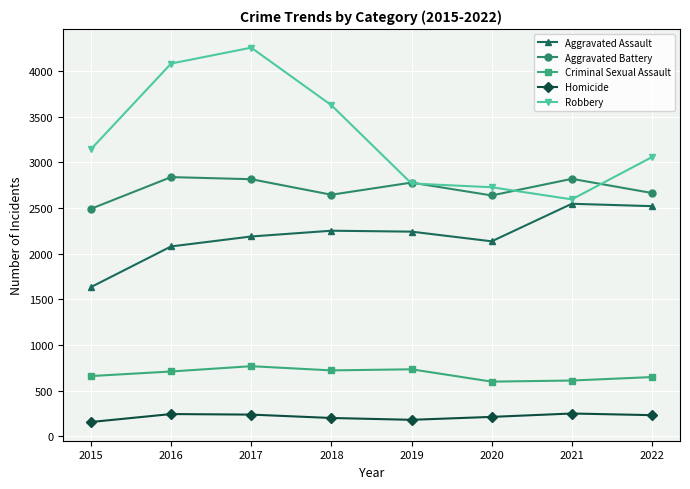

At which label does Aggravated Assault reach its minimum?

2015